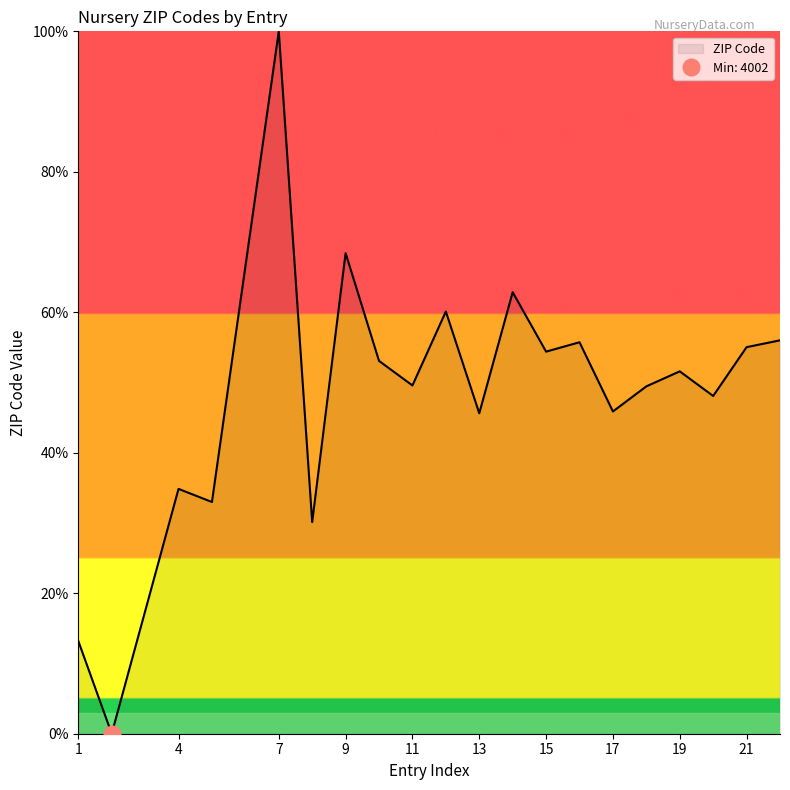

The value of ZIP Code at 11 is 49.6. True or false?

True